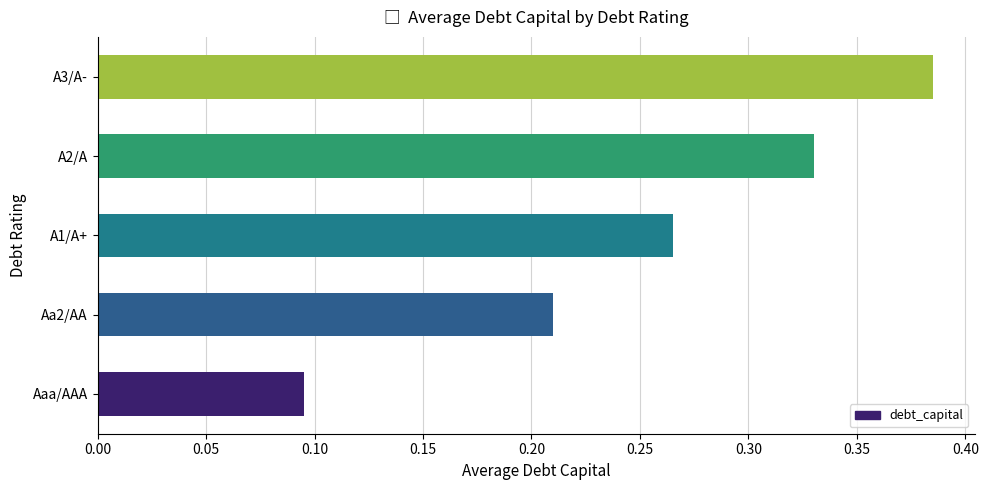

Rank the categories by value from lowest to highest.

Aaa/AAA, Aa2/AA, A1/A+, A2/A, A3/A-